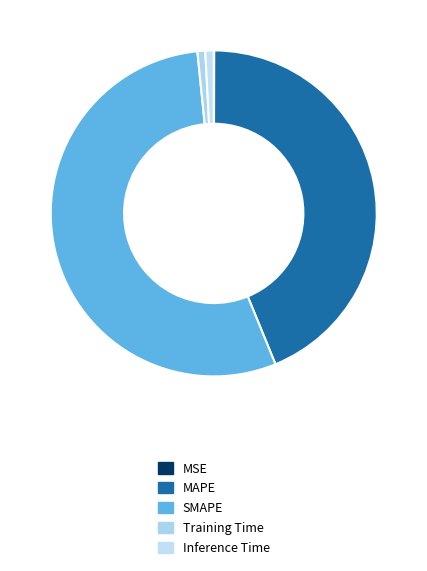

Combined, what portion of the pie is MSE and Inference Time?

0.9%